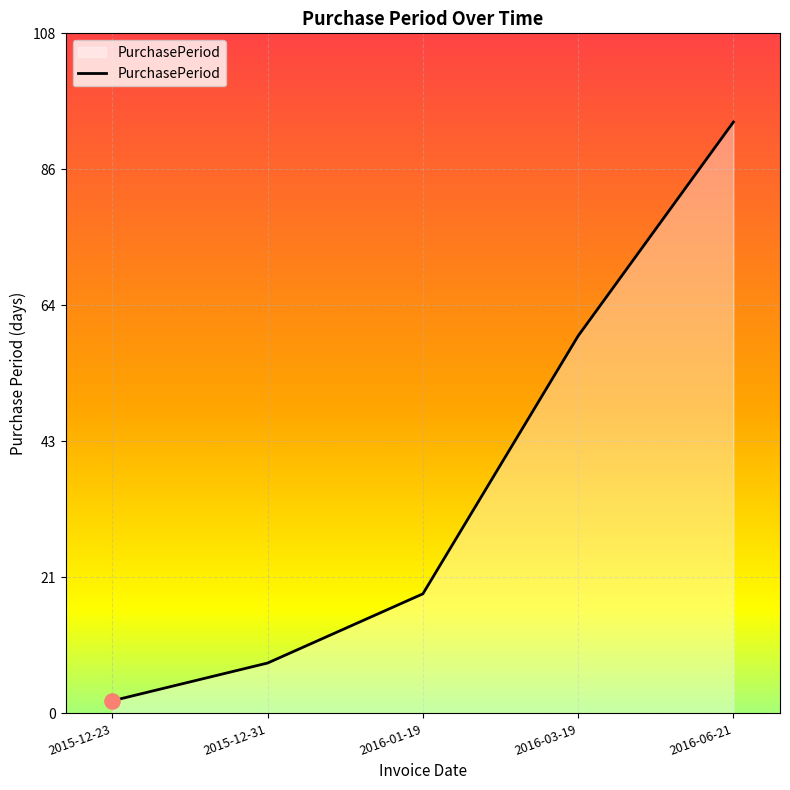

What is the ratio of the value at 2016-01-19 to the value at 2015-12-23?

9.5